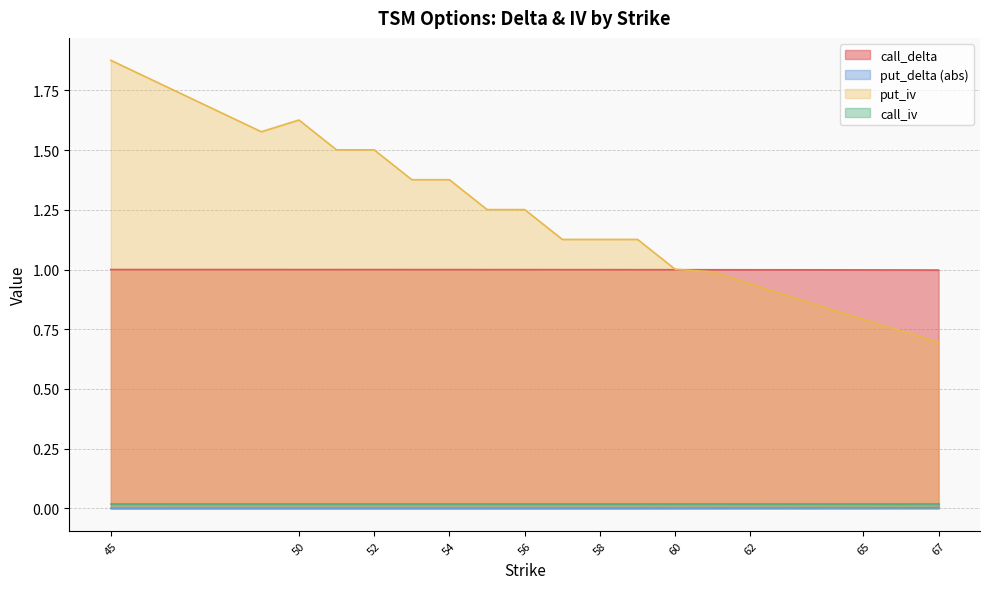

The value of put_iv at 67 is 1.0. True or false?

False